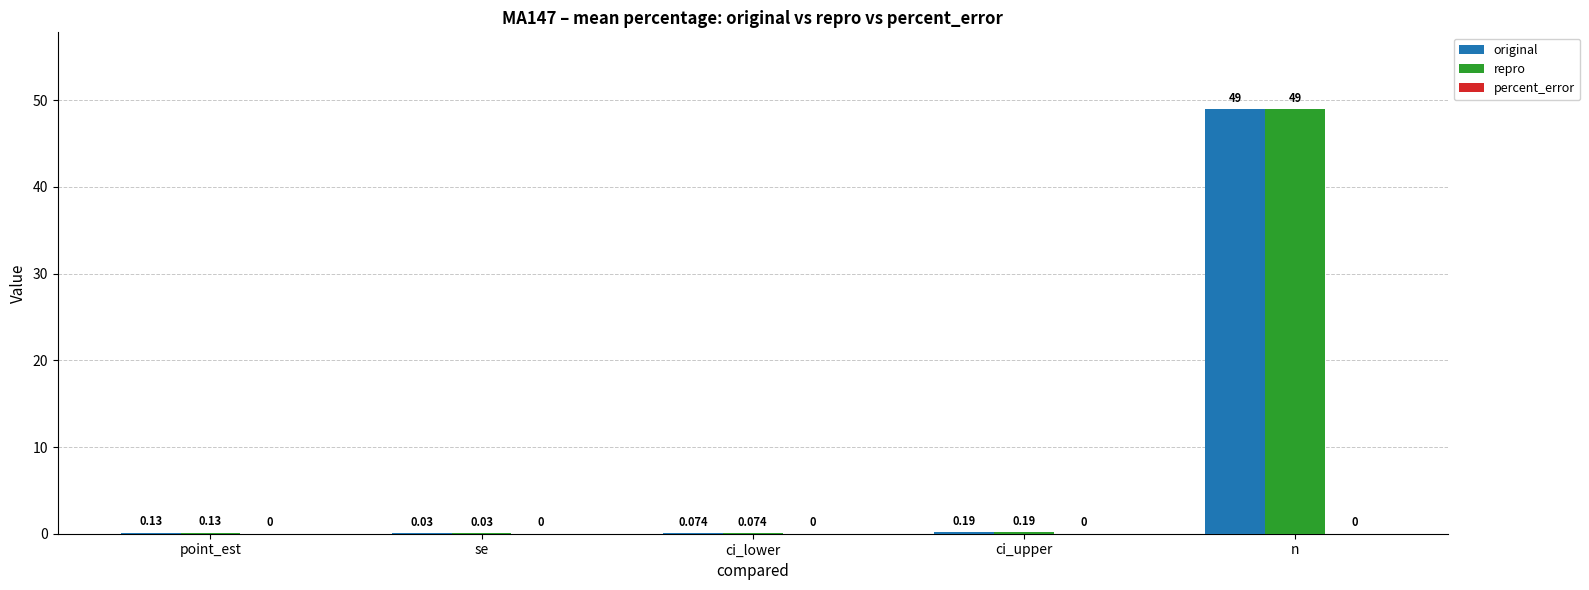

What value does the repro series have at n?

49.0